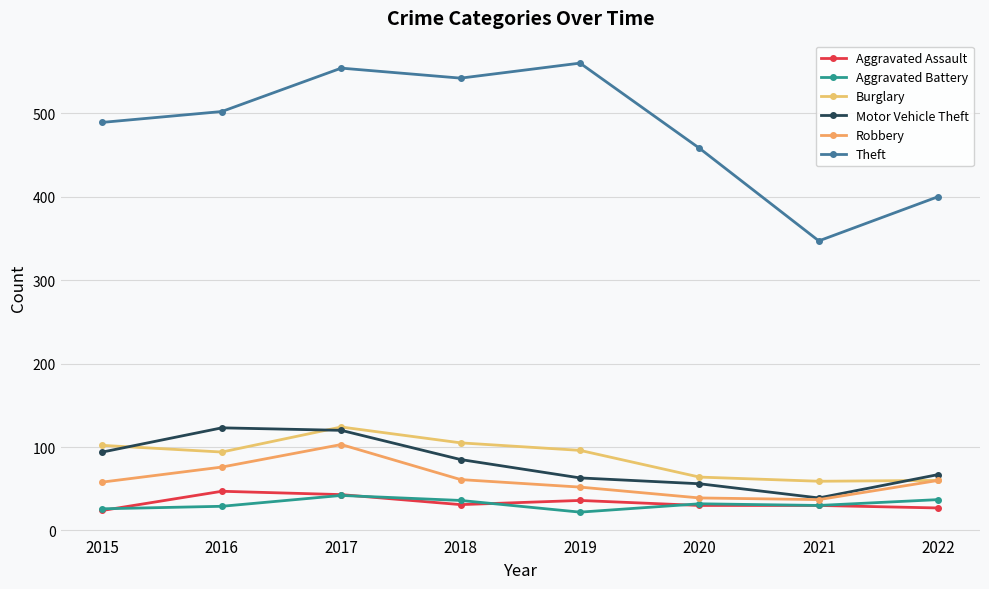

What is the difference between the second highest and minimum values in the Motor Vehicle Theft series?

81